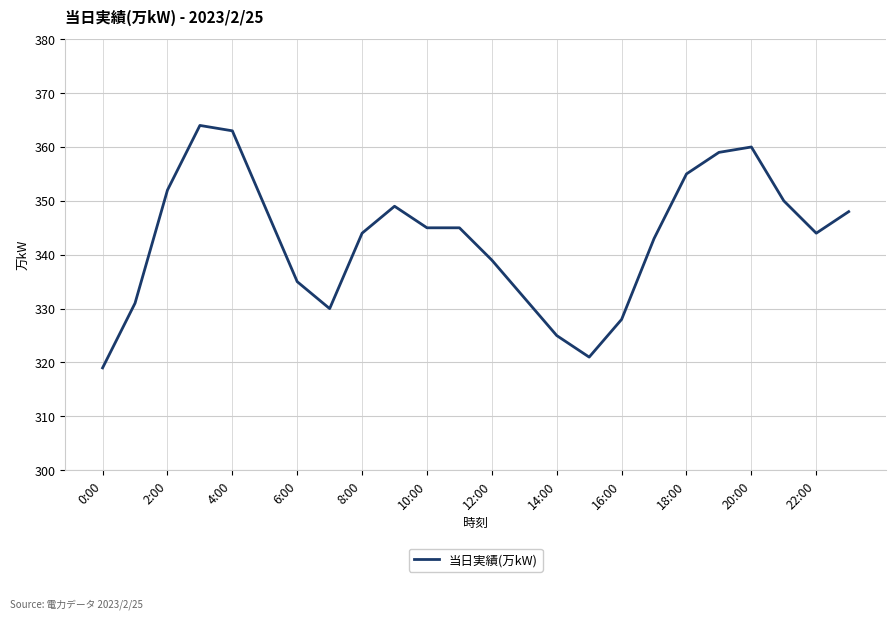

What is the maximum value shown in the chart?

364